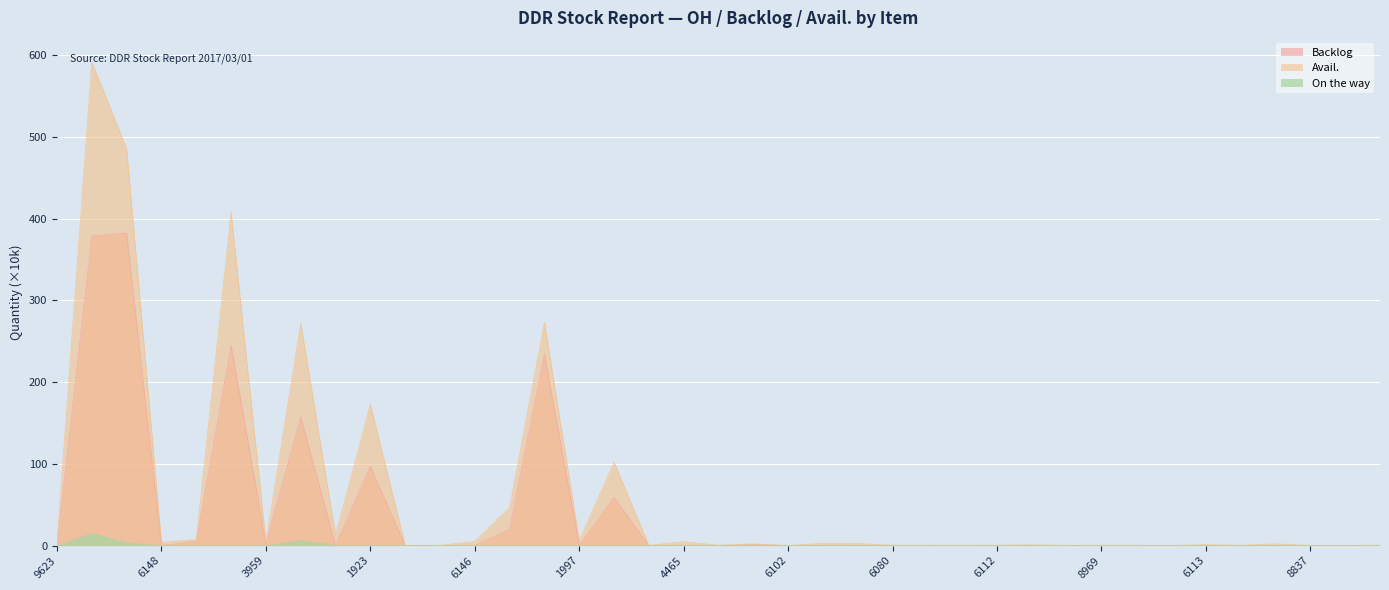

What is the maximum value shown in the chart?

591.3